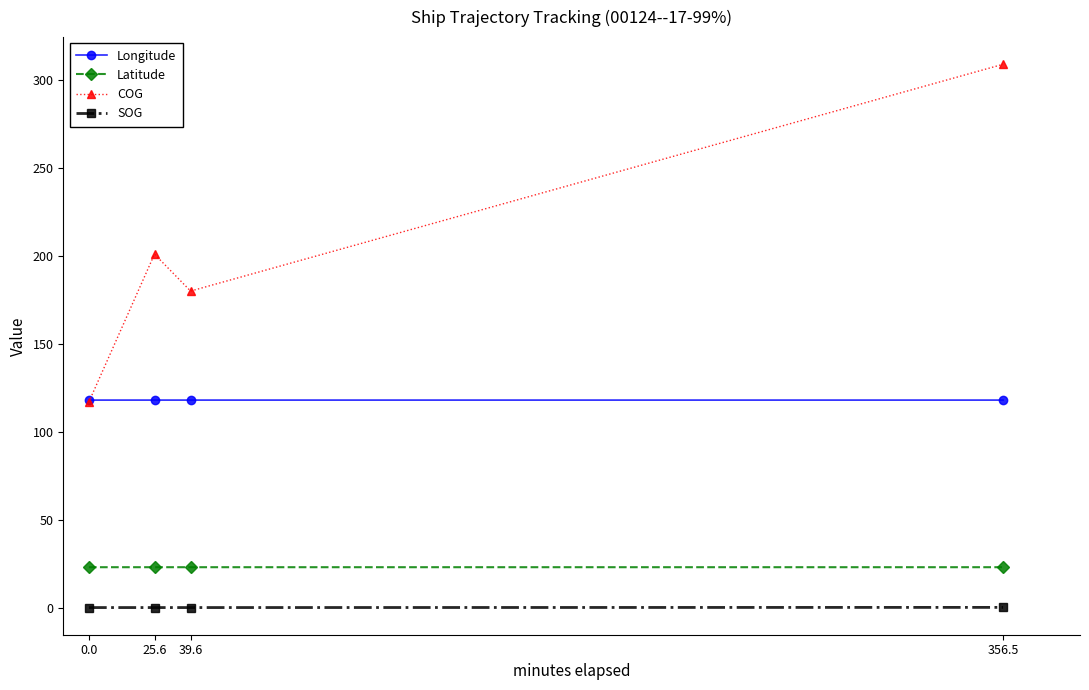

What is the total value across all series at 39.6?

321.0